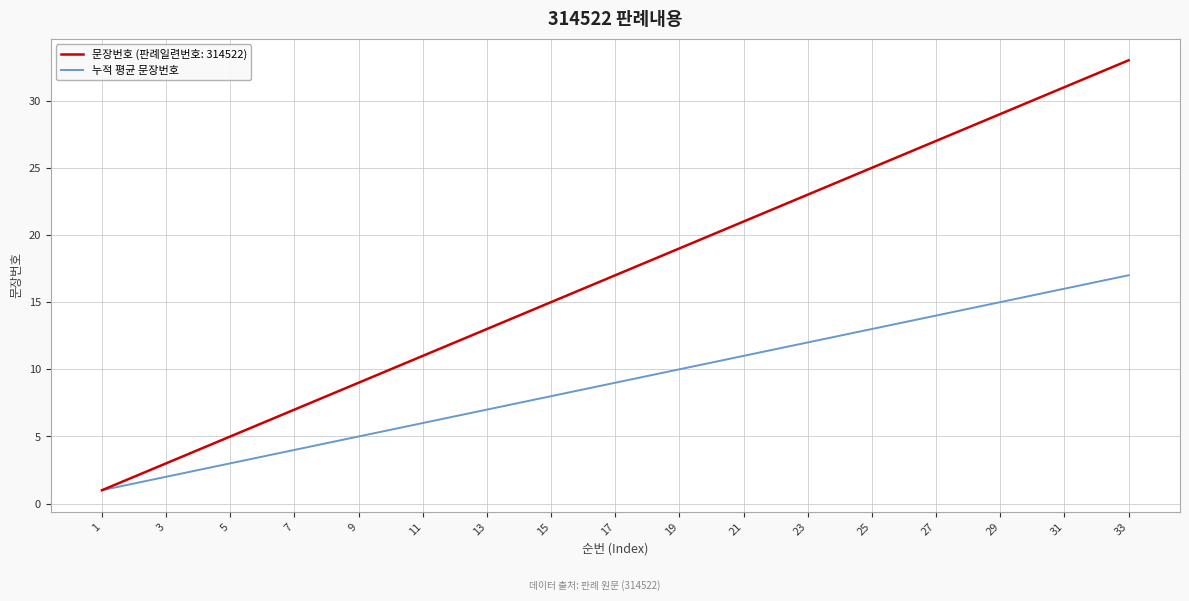

Which series has the widest spread of values?

문장번호 (판례일련번호: 314522)